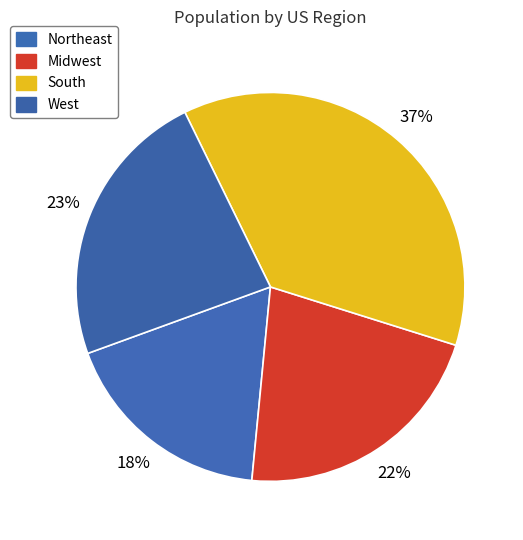

Count the number of slices in the pie.

4